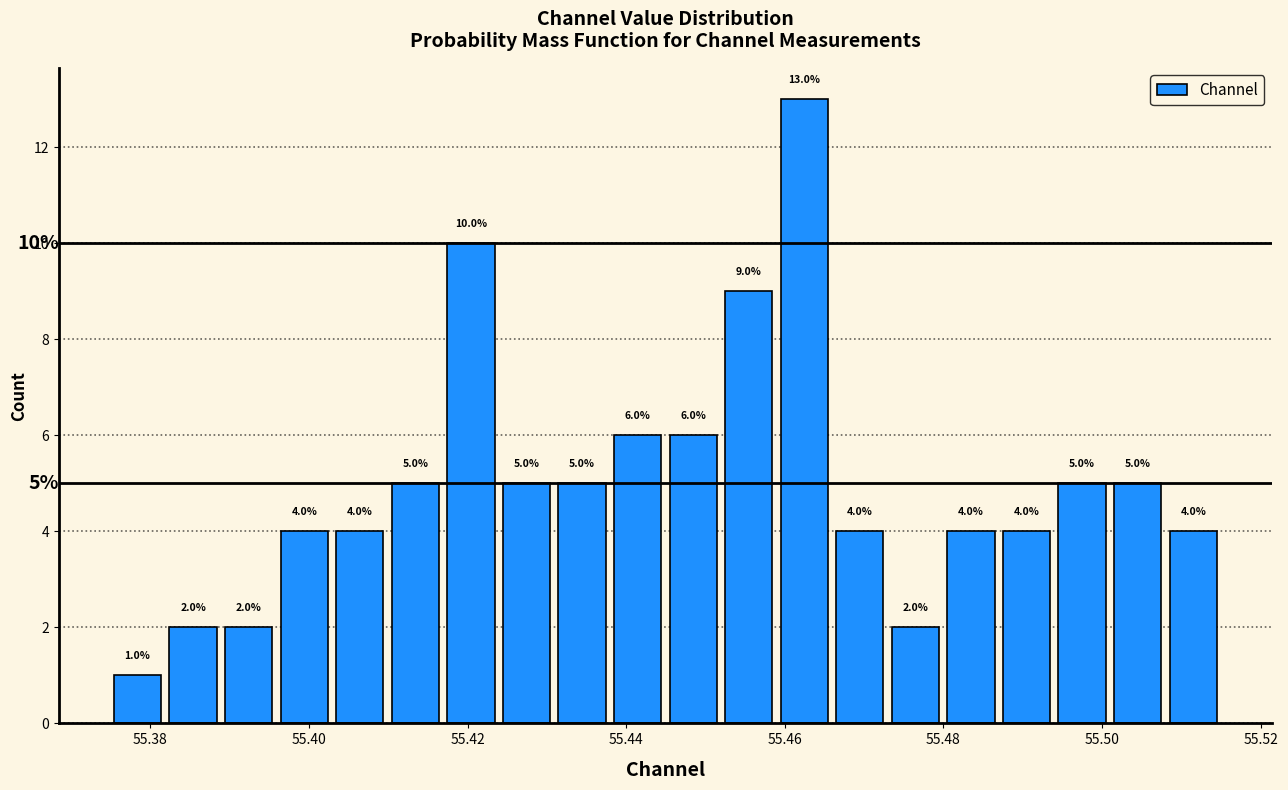

Read against the x-axis, roughly where is the centre of the tallest bar?

55.462